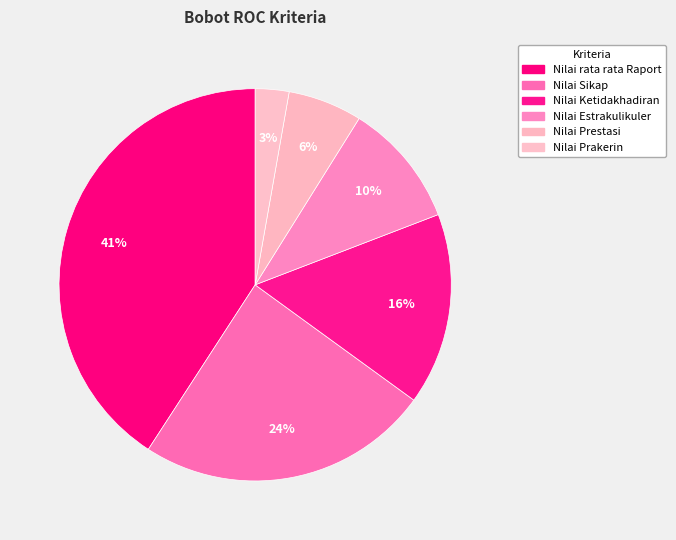

Which slice is the smallest?

Nilai Prakerin